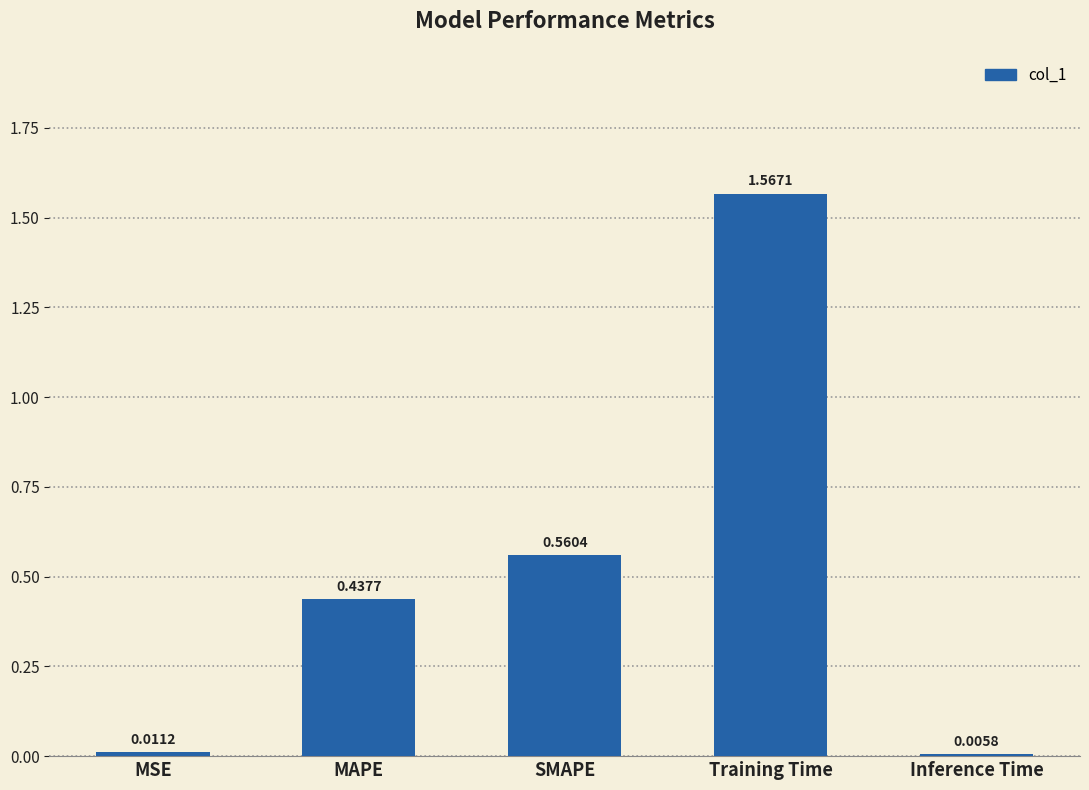

What is the change in value from MSE to MAPE?

+0.4